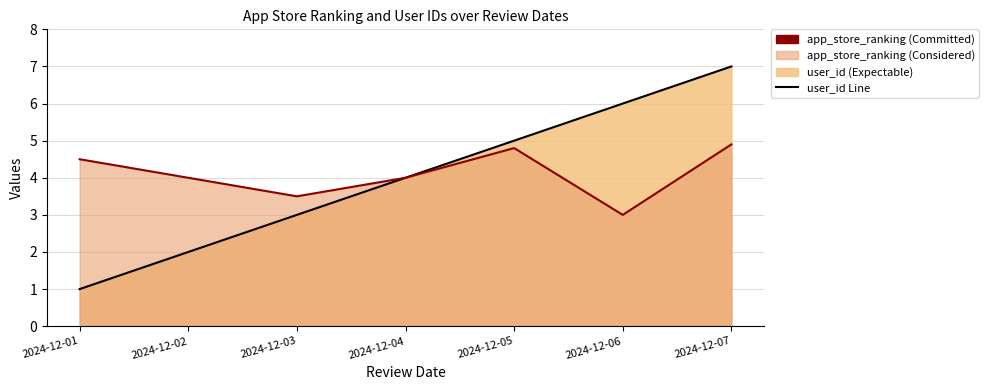

Does the chart have visible grid lines?

Yes